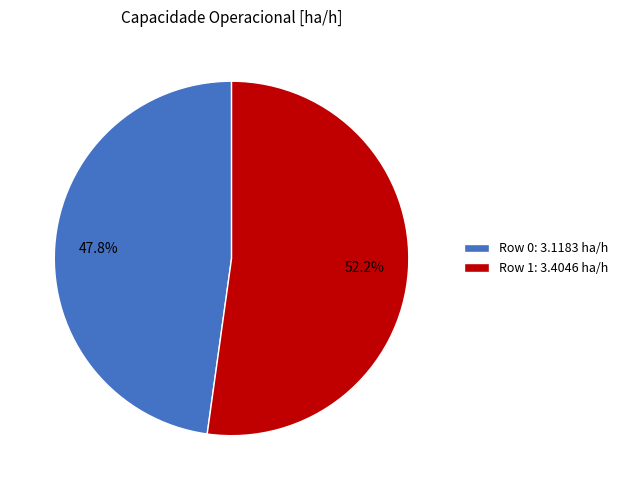

What is the majority slice?

Row 1